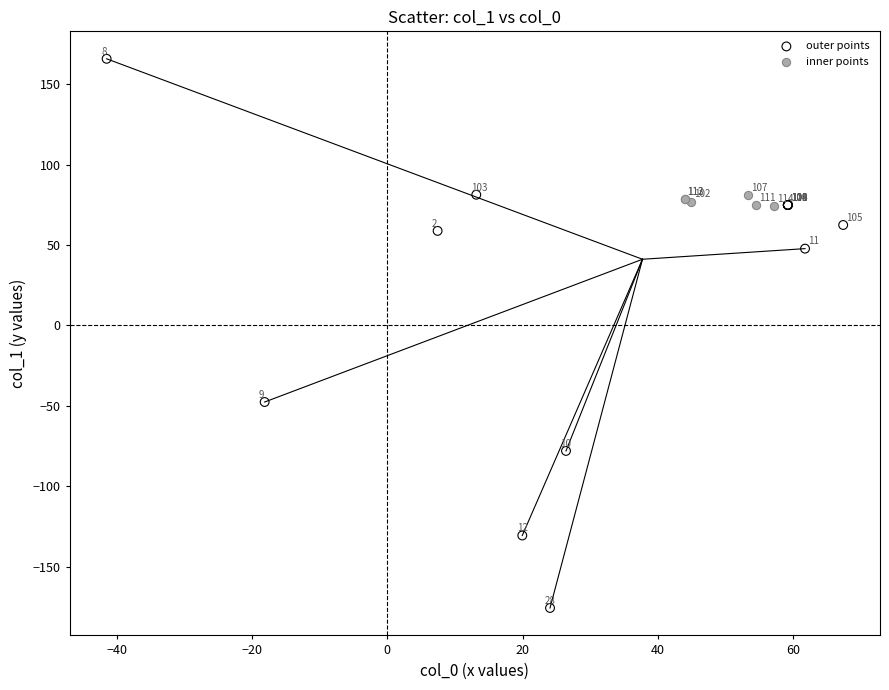

Which series has the widest spread of Y values?

outer points